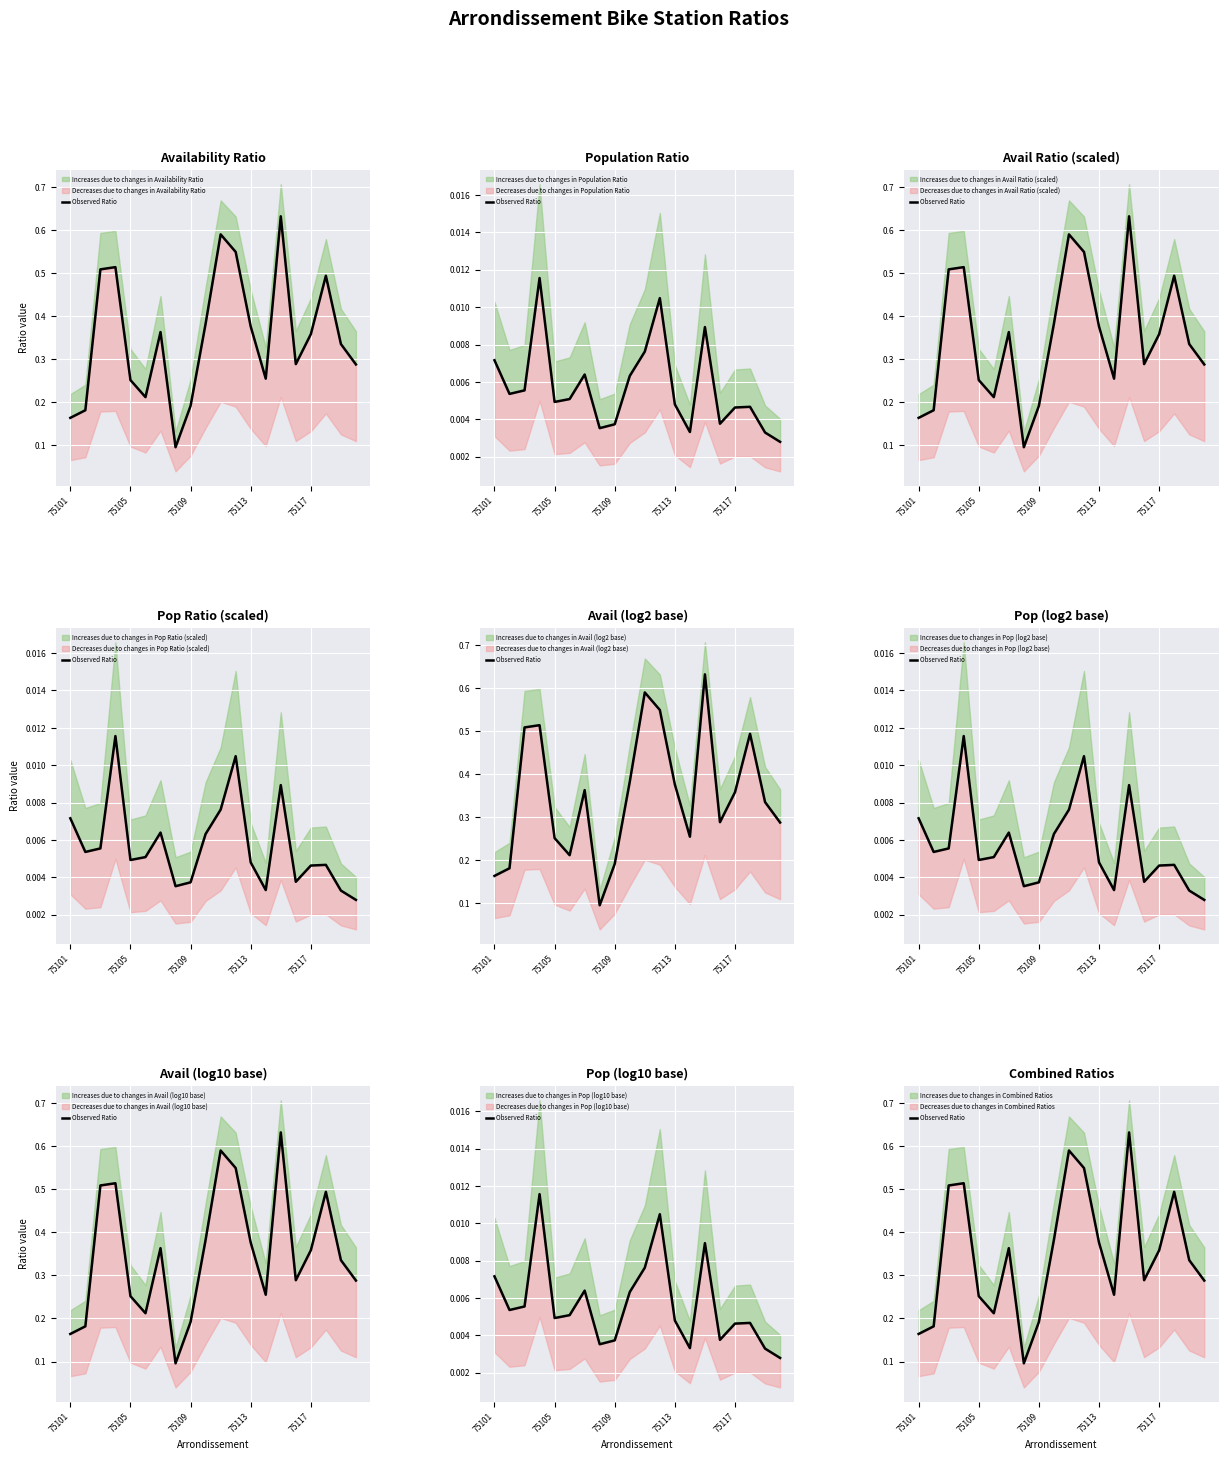

What is the smallest value displayed?

0.1